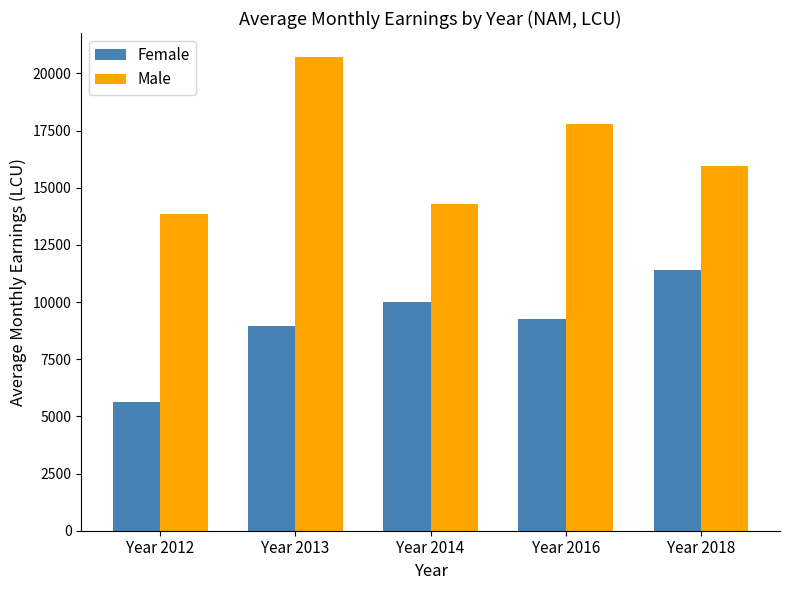

What is the approximate value of Male at Year 2013?

20730.0